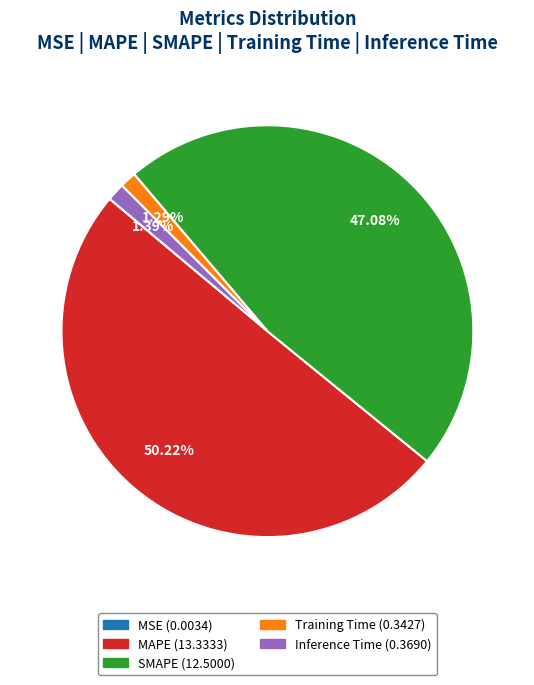

Between MAPE and SMAPE, which is larger?

MAPE